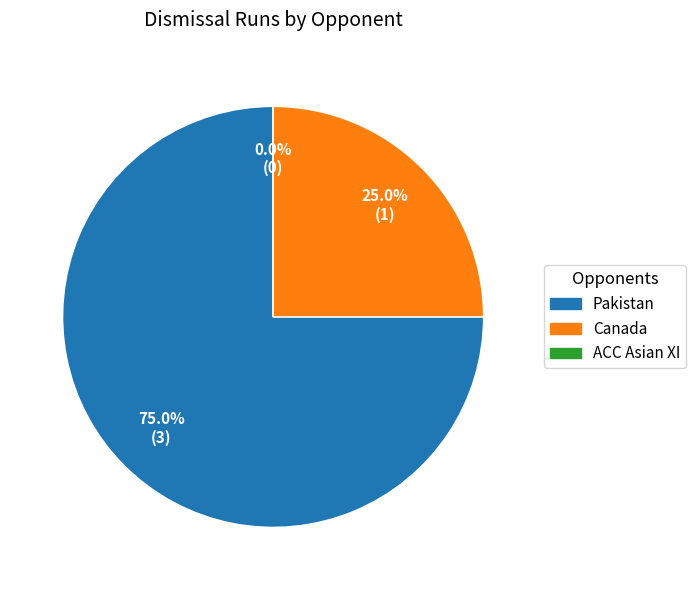

To the nearest percent, what is the difference between the Pakistan and ACC Asian XI slice percentages?

75%